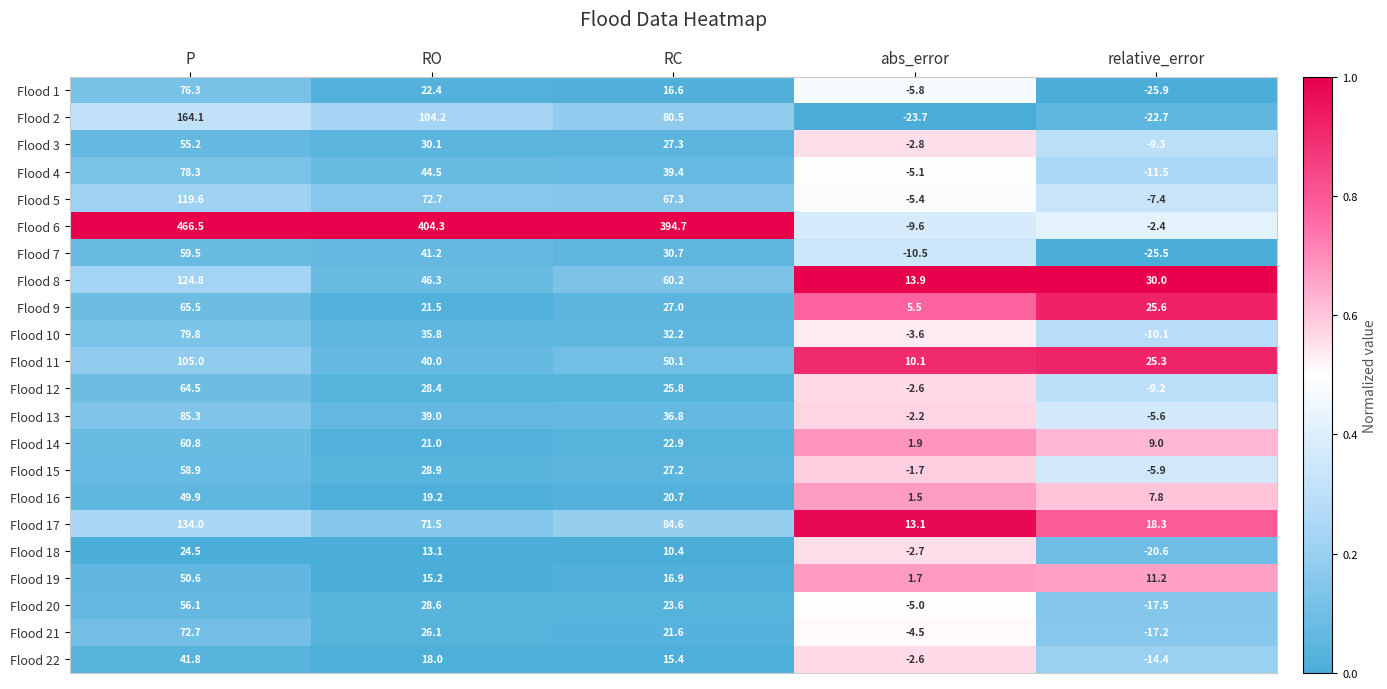

Where is Flood 8 nearest to the value 69?

RC